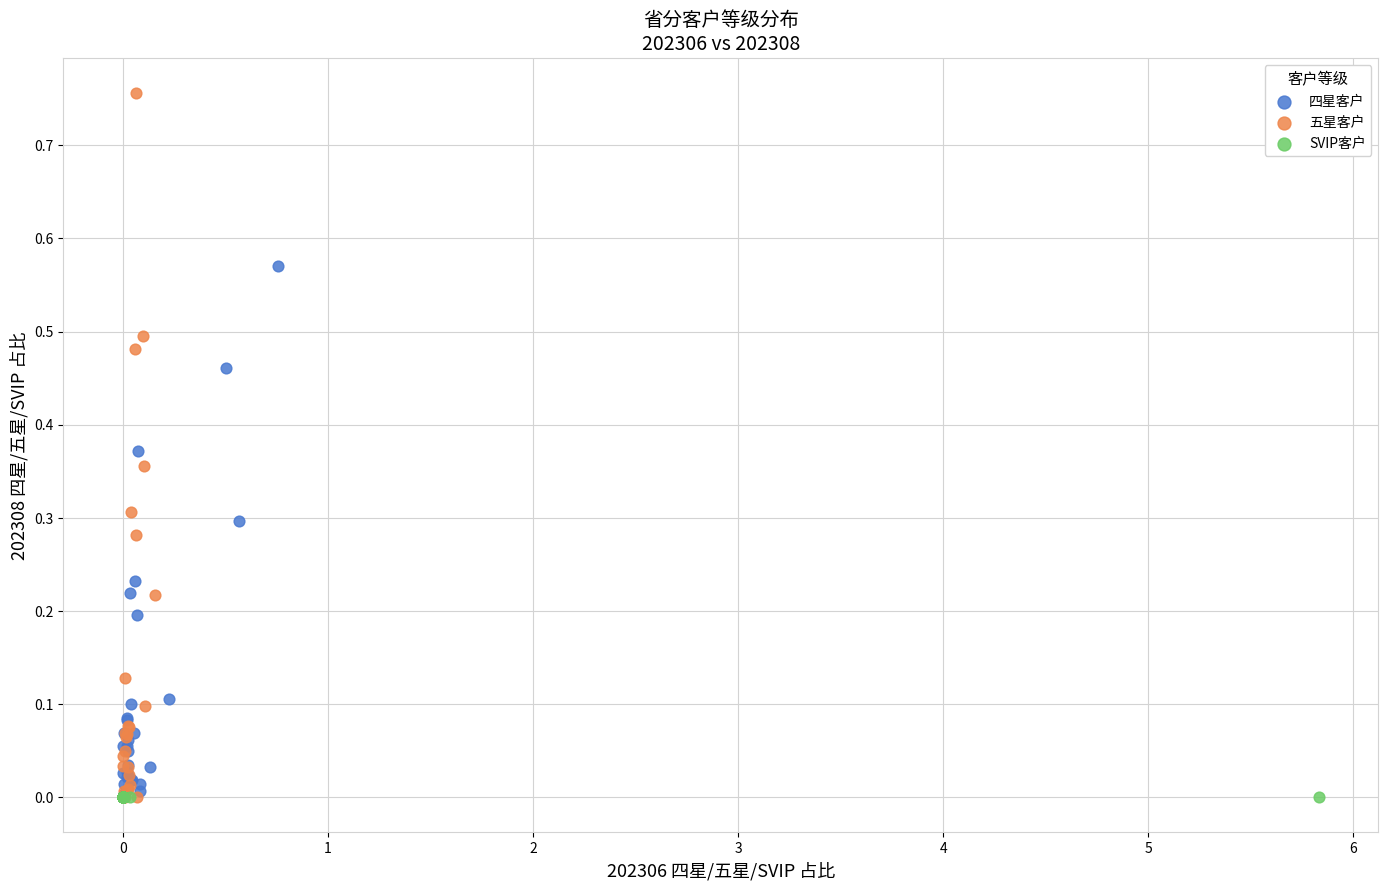

Which series contains the highest Y value?

五星客户